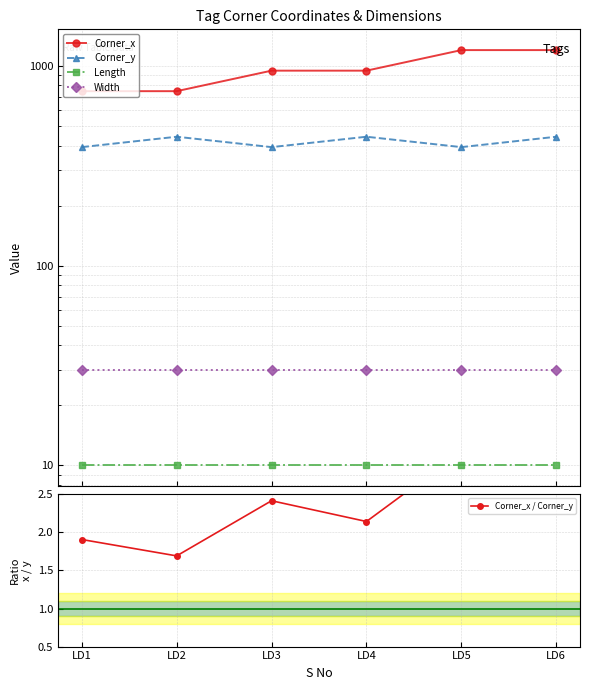

Between LD1 and LD5, which series saw the biggest shift?

Corner_x